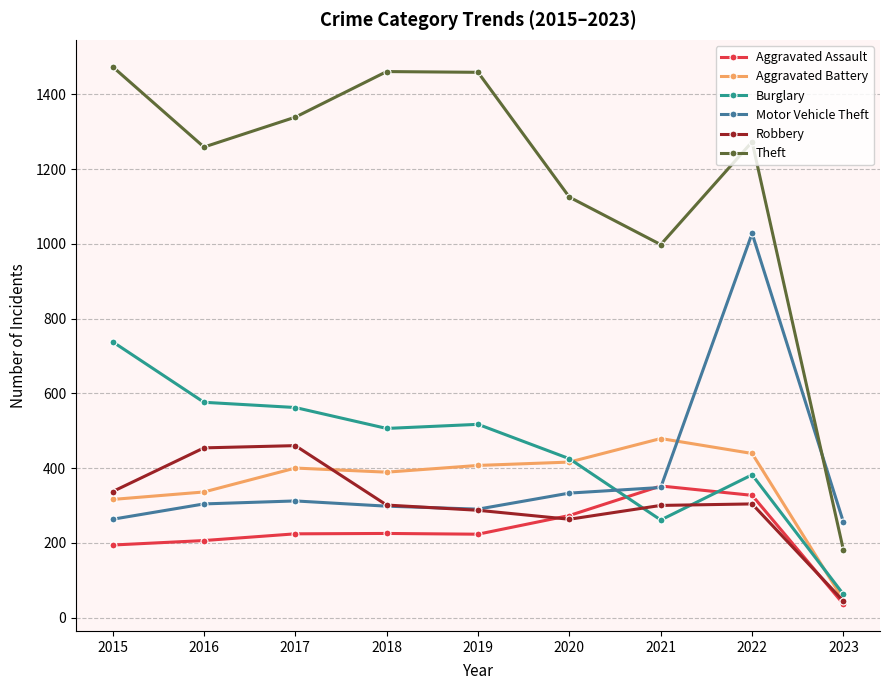

What is the difference between the maximum and second lowest values in the Aggravated Battery series?

163